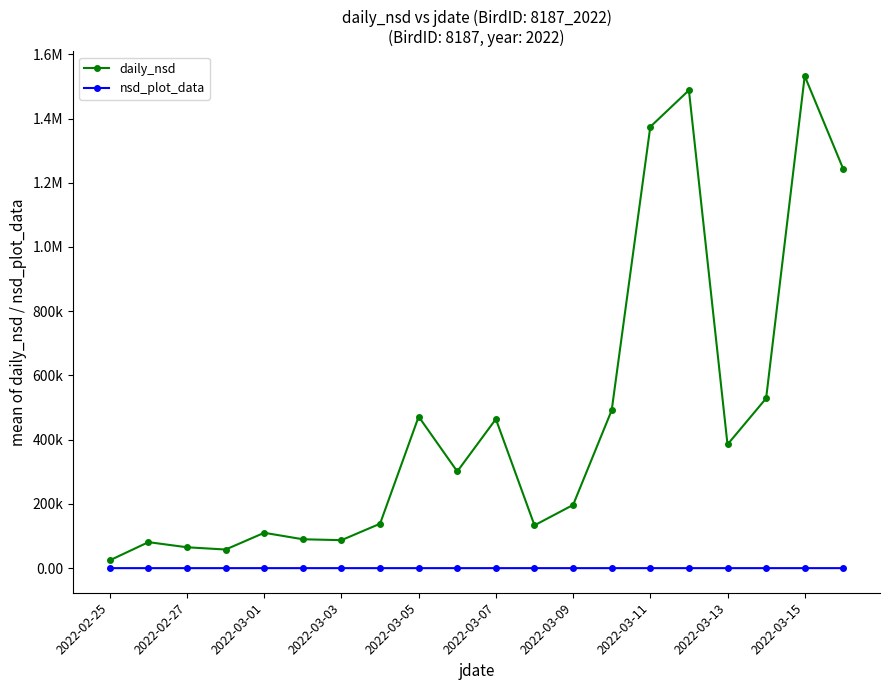

Reading left to right, extract all data points from this chart.

daily_nsd: 24402.4	80948.6	64965.3	57948.4	110077.8	89905.3	87089.9	138325.4	471784.7	301081.2	464180.1	133368.4	196787.6	491602.1	1374214.4	1488109.2	385072.3	528715.2	1532414.3	1242346.0
nsd_plot_data: 0.2	0.3	0.3	0.2	0.3	0.3	0.3	0.4	0.7	0.5	0.7	0.4	0.4	0.7	1.2	1.2	0.6	0.7	1.2	1.1